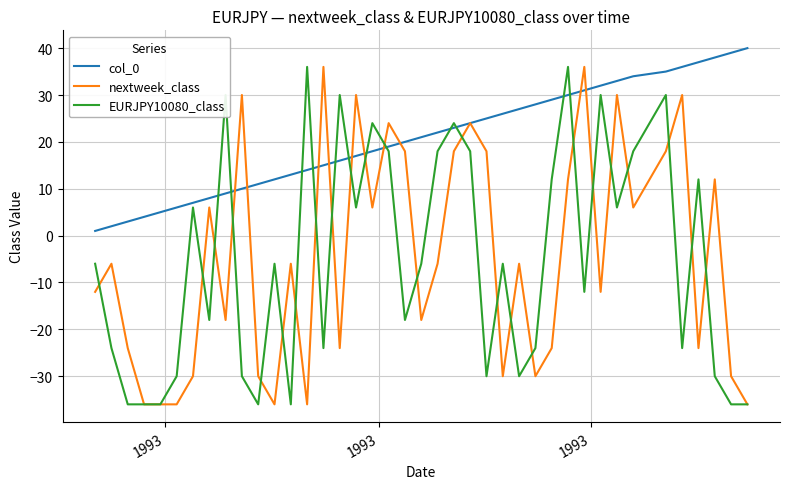

True or false: col_0 and EURJPY10080_class cross at least once.

True